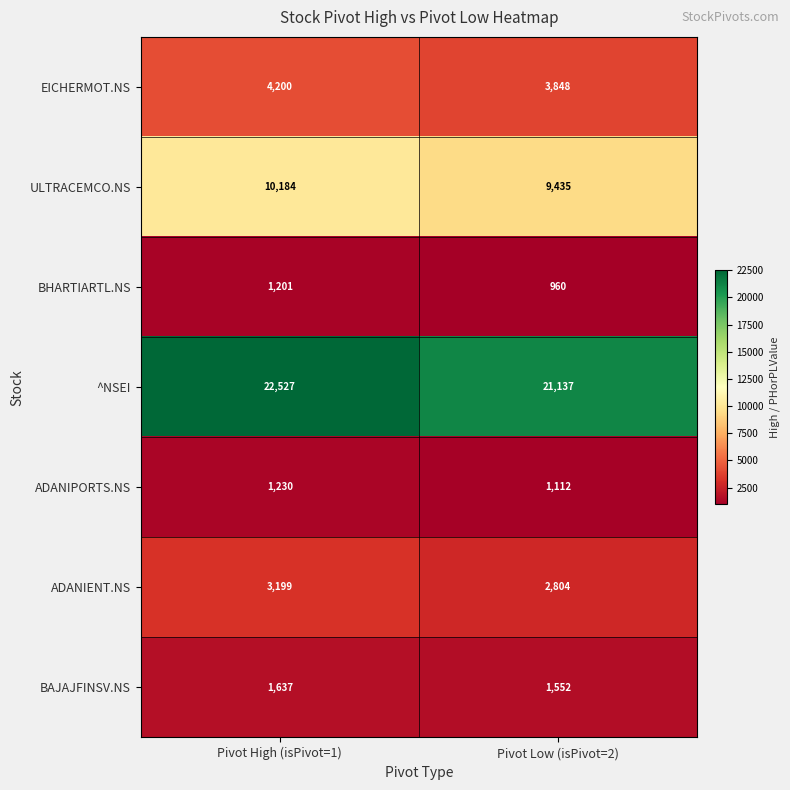

Reading right to left, what are all the values shown in this chart?

EICHERMOT.NS: Pivot Low (isPivot=2)=3848	Pivot High (isPivot=1)=4200
ULTRACEMCO.NS: Pivot Low (isPivot=2)=9435	Pivot High (isPivot=1)=10184
BHARTIARTL.NS: Pivot Low (isPivot=2)=960	Pivot High (isPivot=1)=1201
^NSEI: Pivot Low (isPivot=2)=21137	Pivot High (isPivot=1)=22527
ADANIPORTS.NS: Pivot Low (isPivot=2)=1112	Pivot High (isPivot=1)=1230
ADANIENT.NS: Pivot Low (isPivot=2)=2804	Pivot High (isPivot=1)=3199
BAJAJFINSV.NS: Pivot Low (isPivot=2)=1552	Pivot High (isPivot=1)=1637